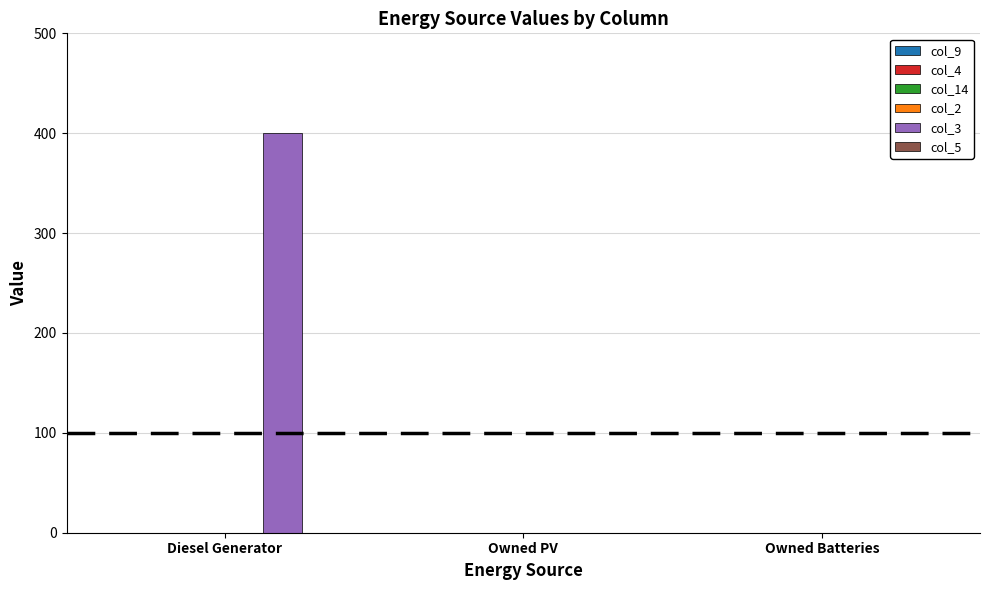

Is it true that the value at Owned Batteries is 169?

False